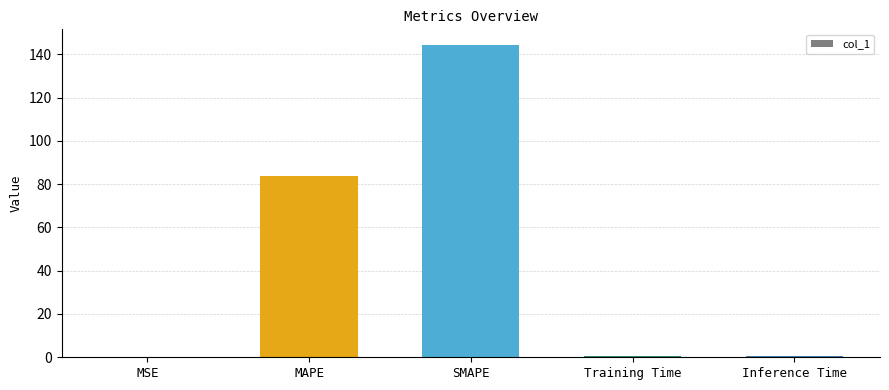

Where is the data nearest to the value 72?

MAPE